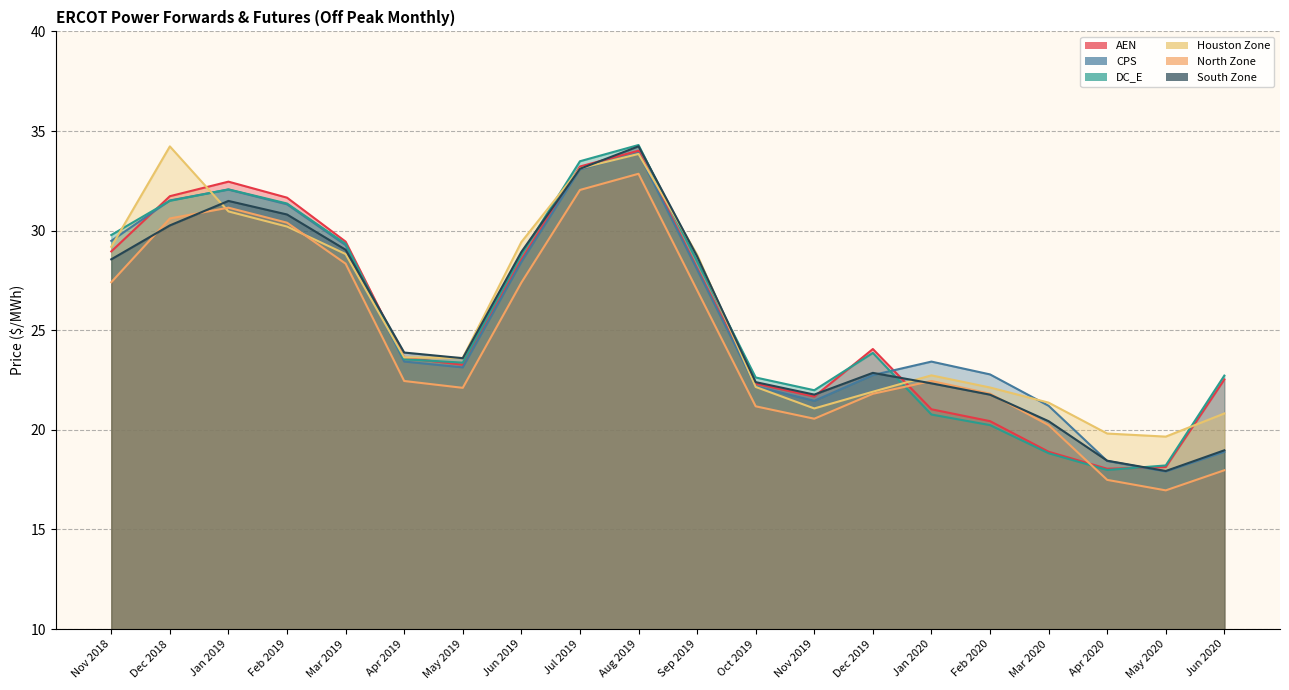

What position from the right is Jun 2020?

1